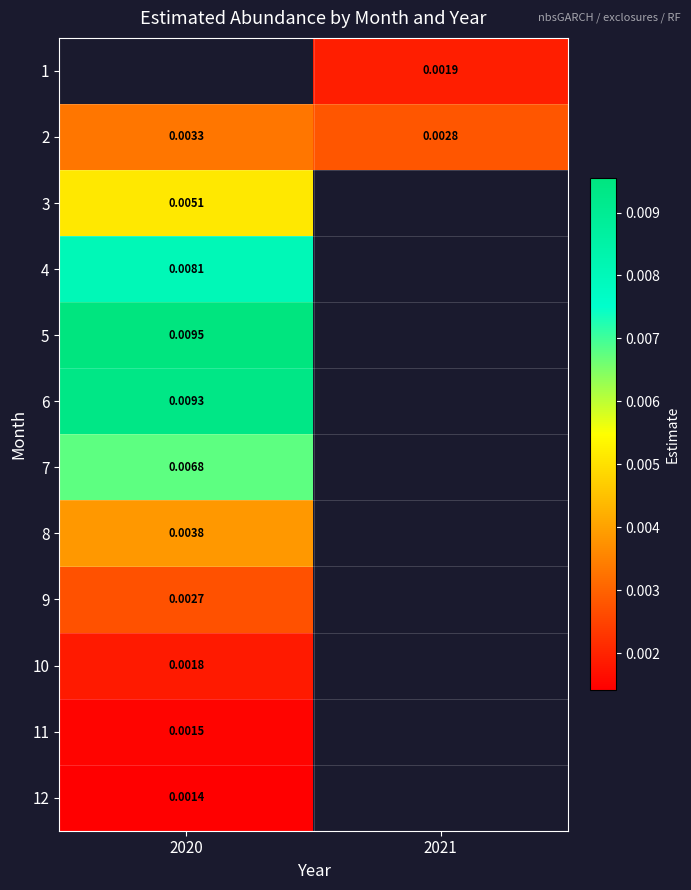

Is the value of 6 at 2020 greater than the value of 9 at 2020?

Yes